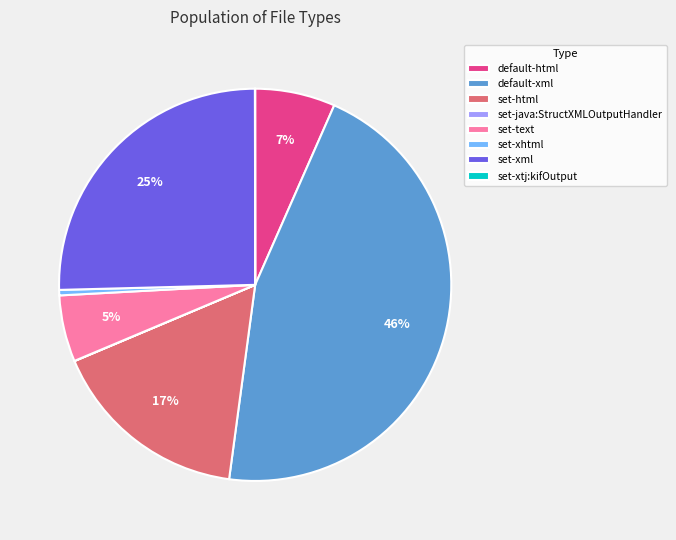

What is the largest slice in the pie chart?

default-xml